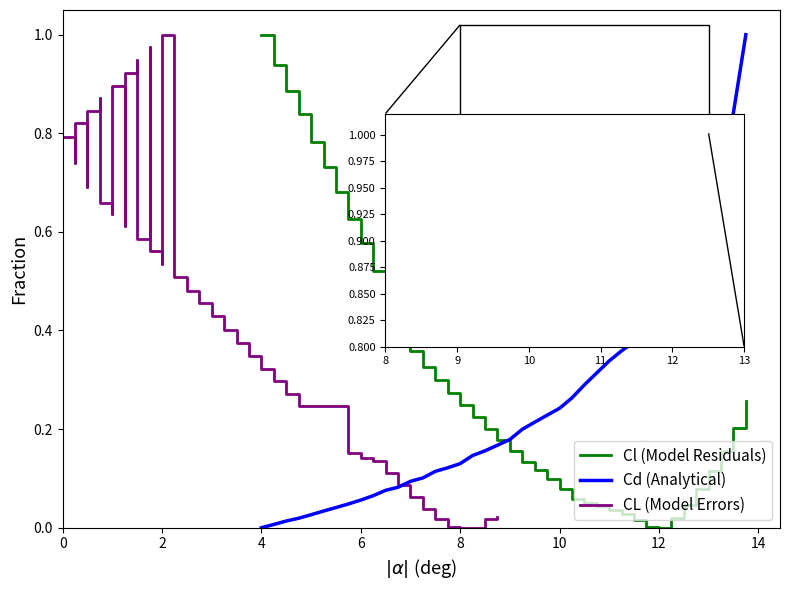

How many values in the Cl (normalized) series exceed 0?

39